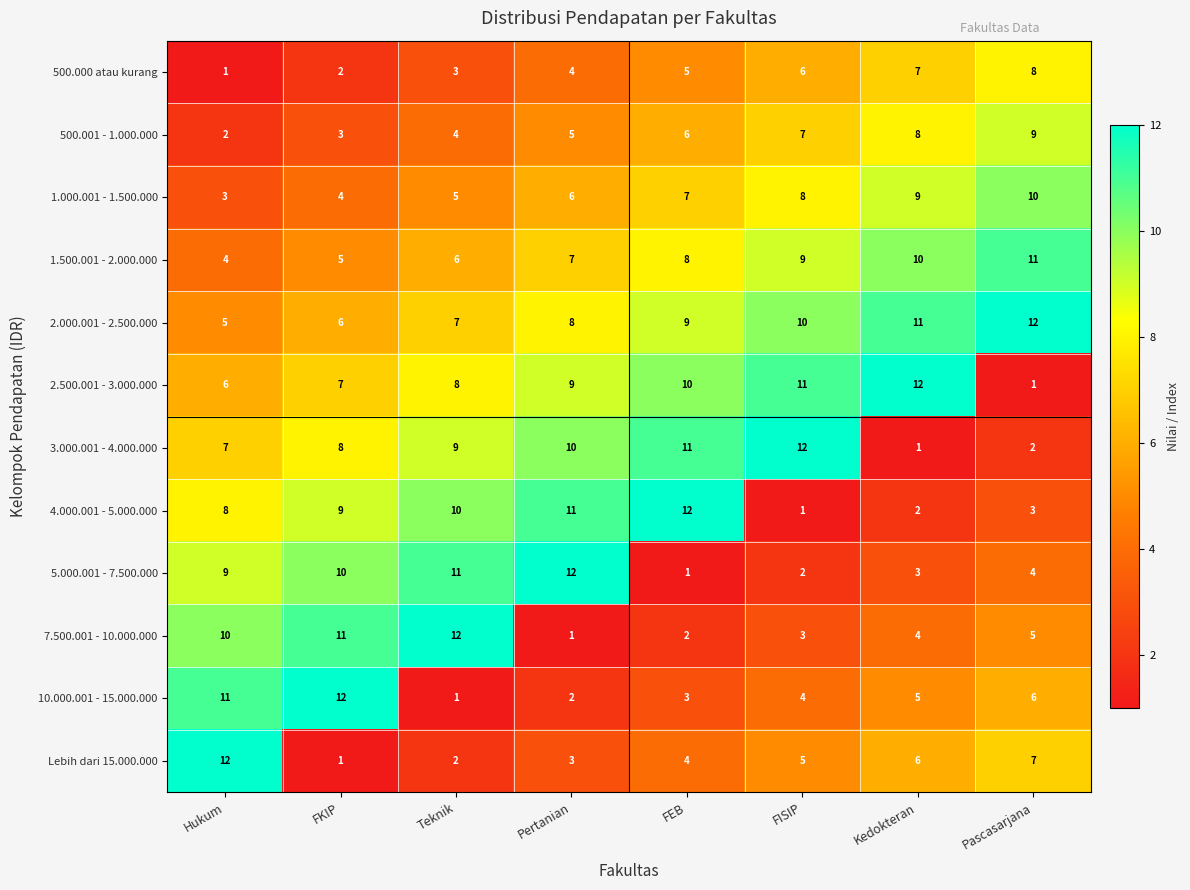

How many data points does each series have?

8